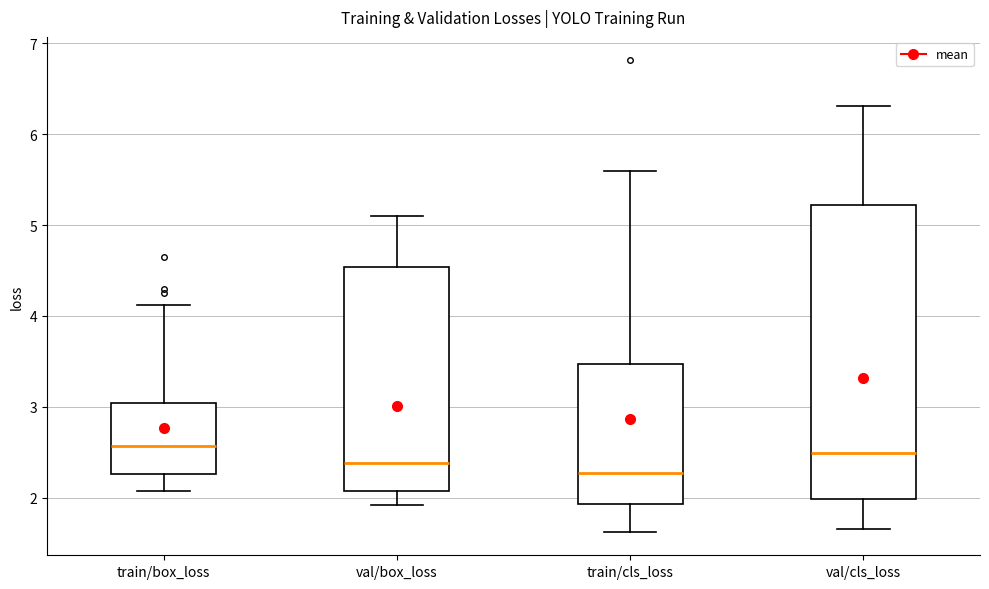

Which box's median line is the lowest?

train/cls_loss